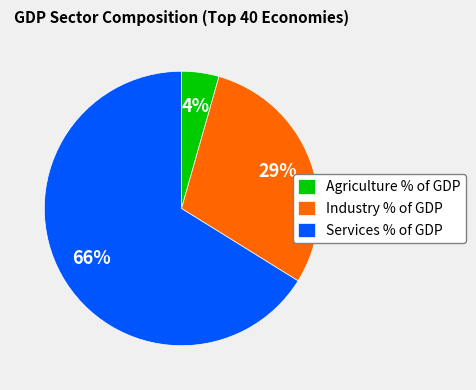

Approximately how many times larger is the value at Industry % of GDP compared to Services % of GDP?

0.4